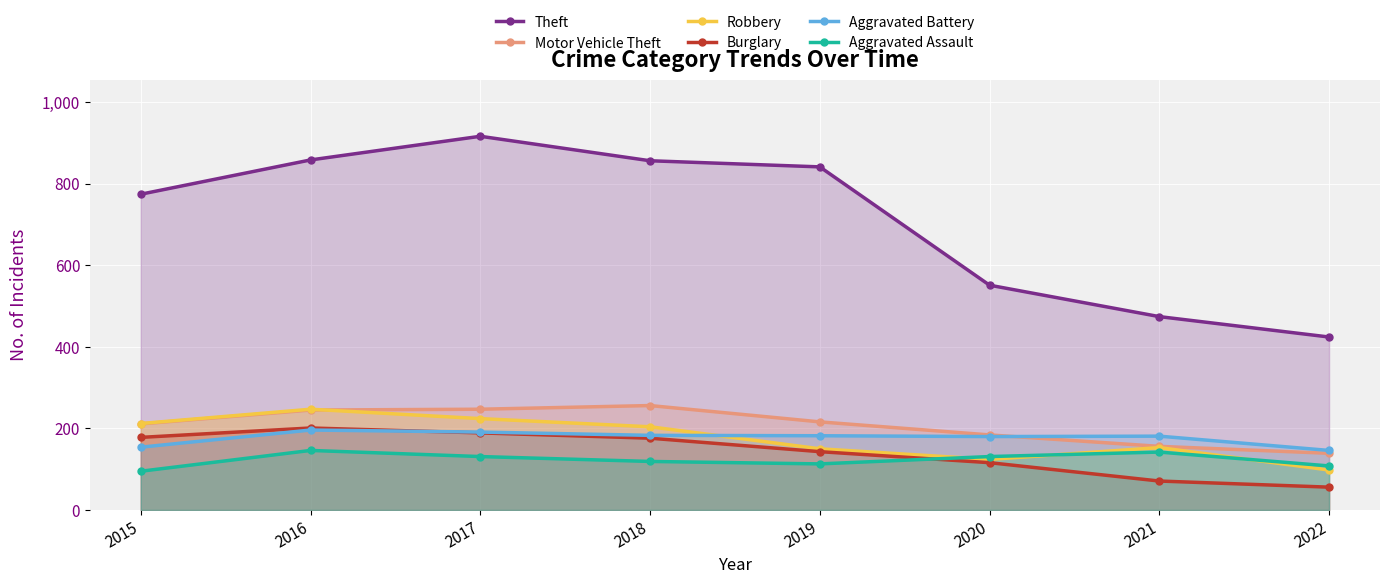

Which series has the largest total across all categories?

Theft